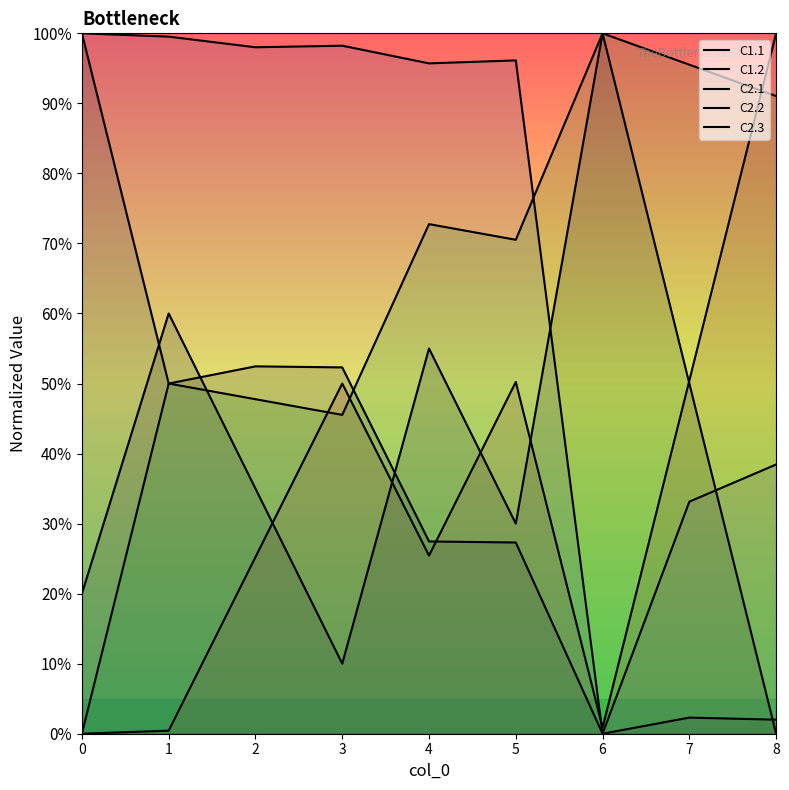

Where is the first local maximum for C2.2?

3